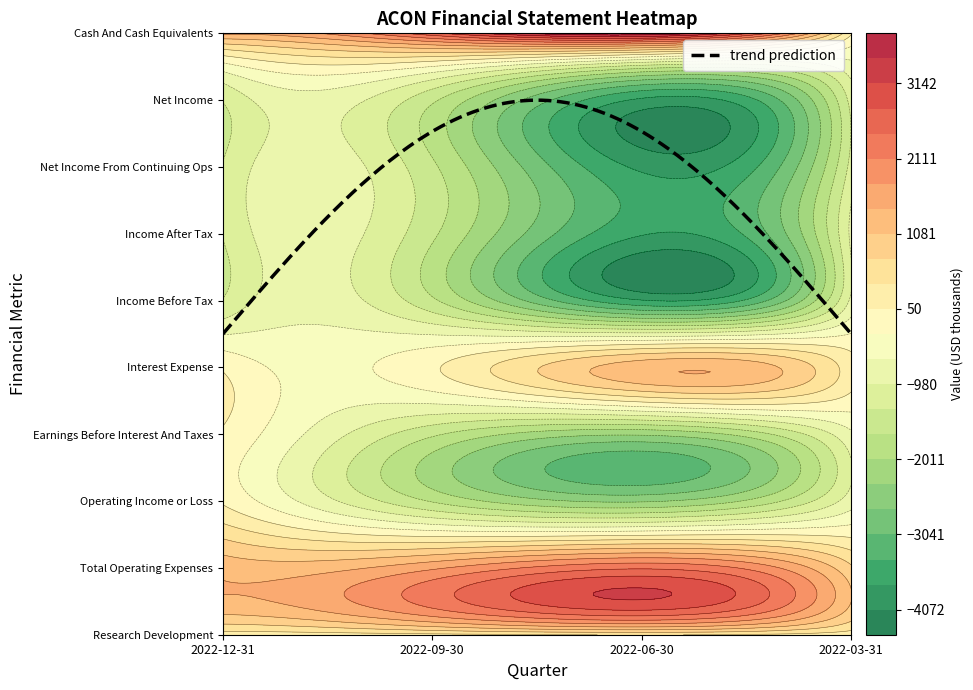

Which series has the largest total across all categories?

Cash And Cash Equivalents